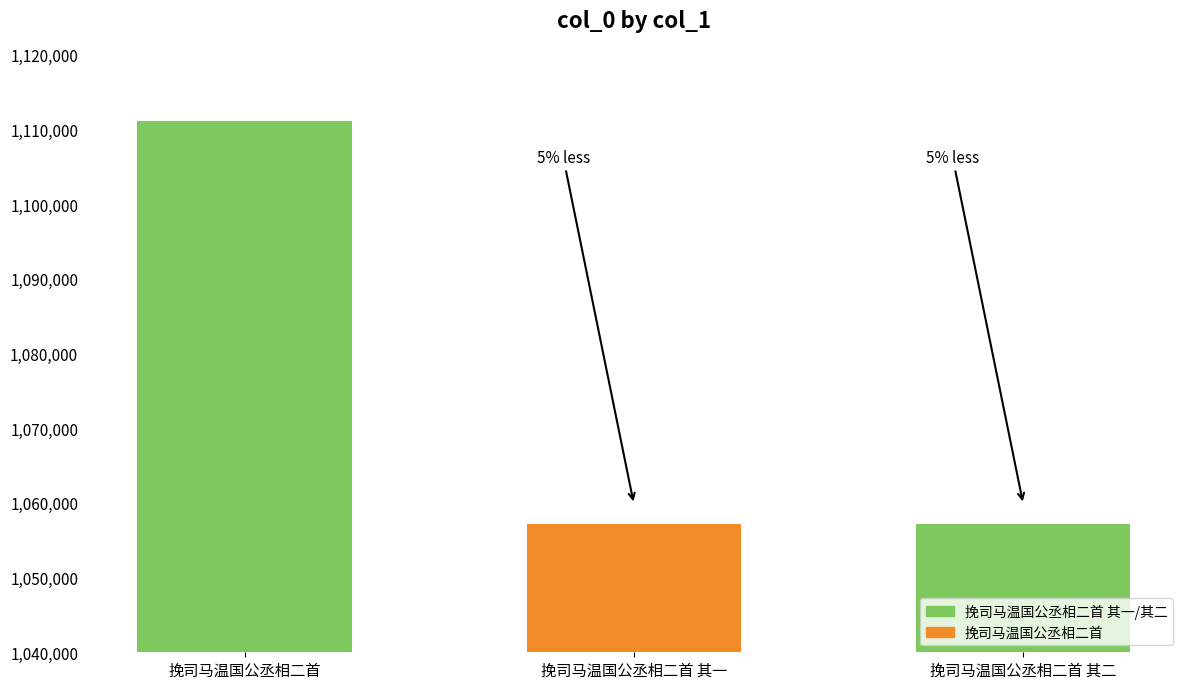

Where does the data first go above 1057118?

挽司马温国公丞相二首